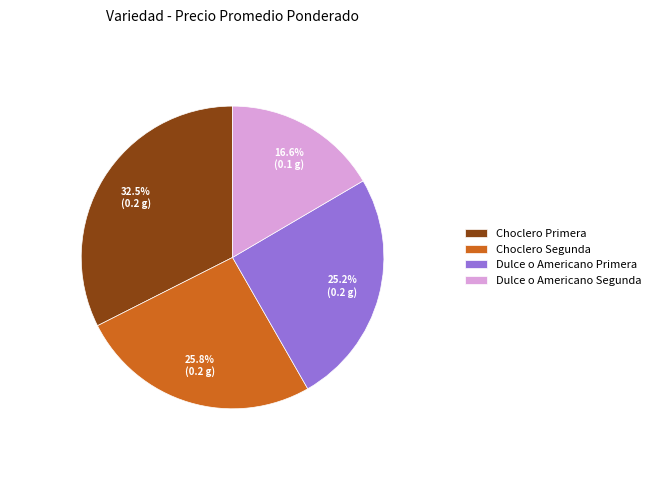

Rank the categories by value from lowest to highest.

Dulce o Americano Segunda, Dulce o Americano Primera, Choclero Segunda, Choclero Primera